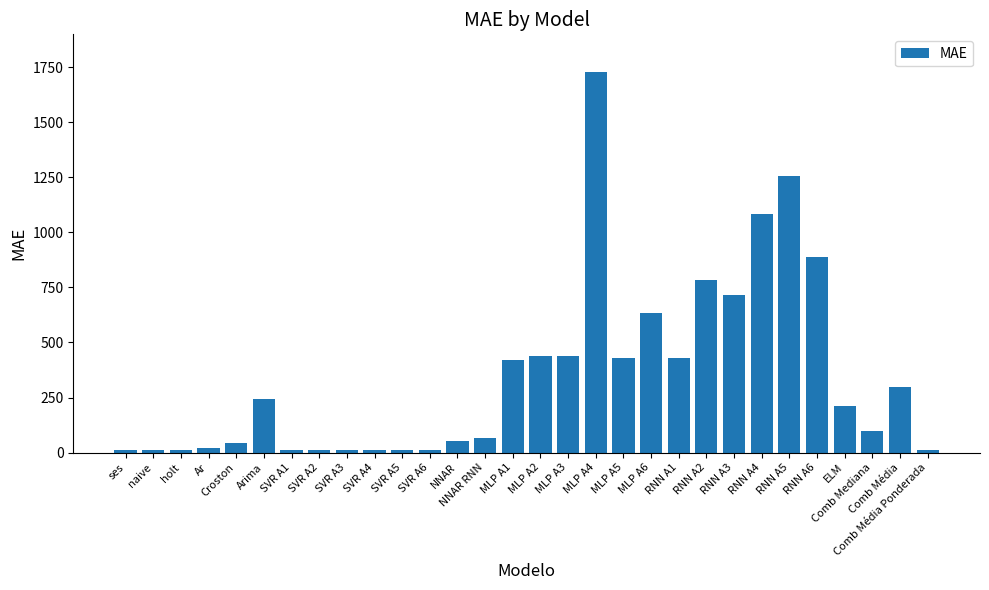

Which category has the highest value across all series?

MLP A4